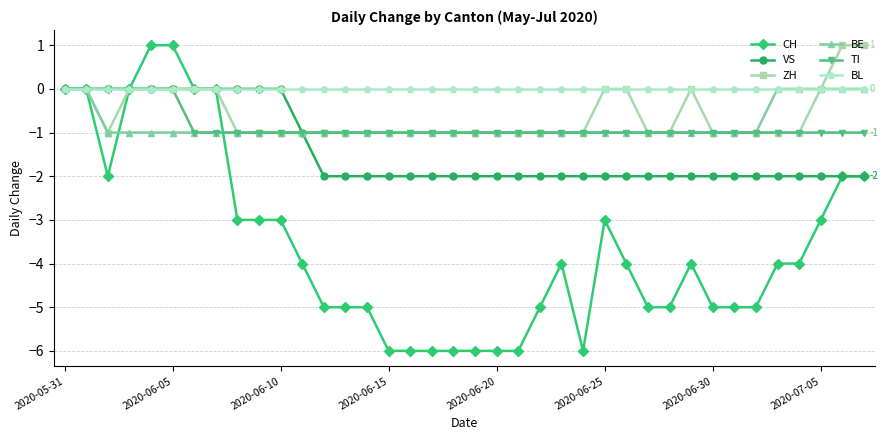

What is the value of the BE point at the 4th from the left?

-1